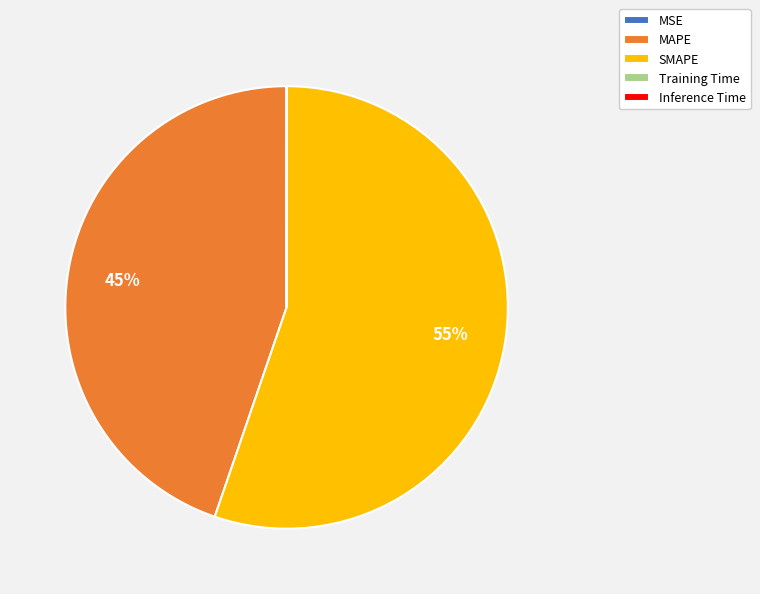

To the nearest percent, what is the average slice percentage?

20%